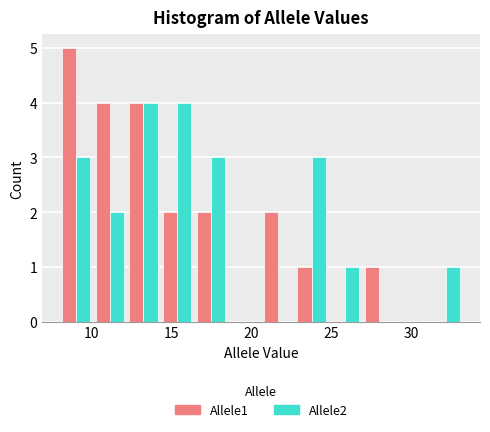

Reading left to right, transcribe this chart: for each range on the x-axis, give the height of each series' bar. Neither the bar edges nor the heights are printed on the chart, so give them approximately, as read against the axes.

8.0 to 10.1: Allele1=5	Allele2=3
10.1 to 12.2: Allele1=4	Allele2=2
12.2 to 14.3: Allele1=4	Allele2=4
14.3 to 16.4: Allele1=2	Allele2=4
16.4 to 18.5: Allele1=2	Allele2=3
18.5 to 20.6: Allele1=0	Allele2=0
20.6 to 22.7: Allele1=2	Allele2=0
22.7 to 24.8: Allele1=1	Allele2=3
24.8 to 26.9: Allele1=0	Allele2=1
26.9 to 29.0: Allele1=1	Allele2=0
29.0 to 31.1: Allele1=0	Allele2=0
31.1 to 33.2: Allele1=0	Allele2=1